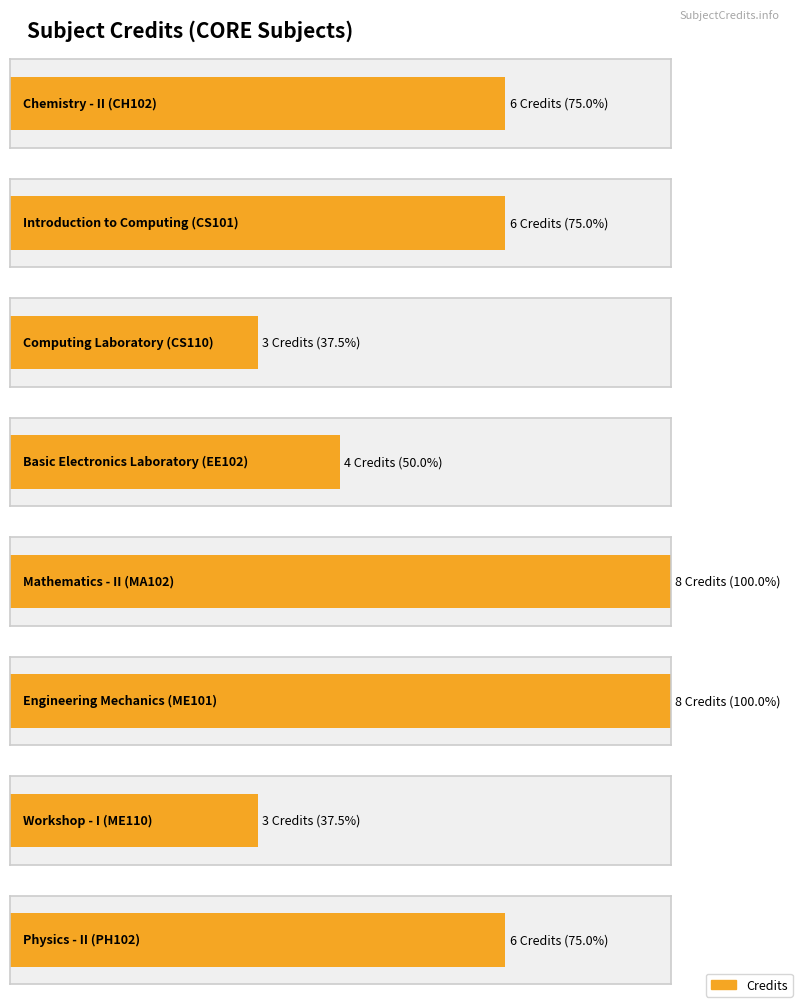

What is the sum of the values at EE102 and CS101?

10